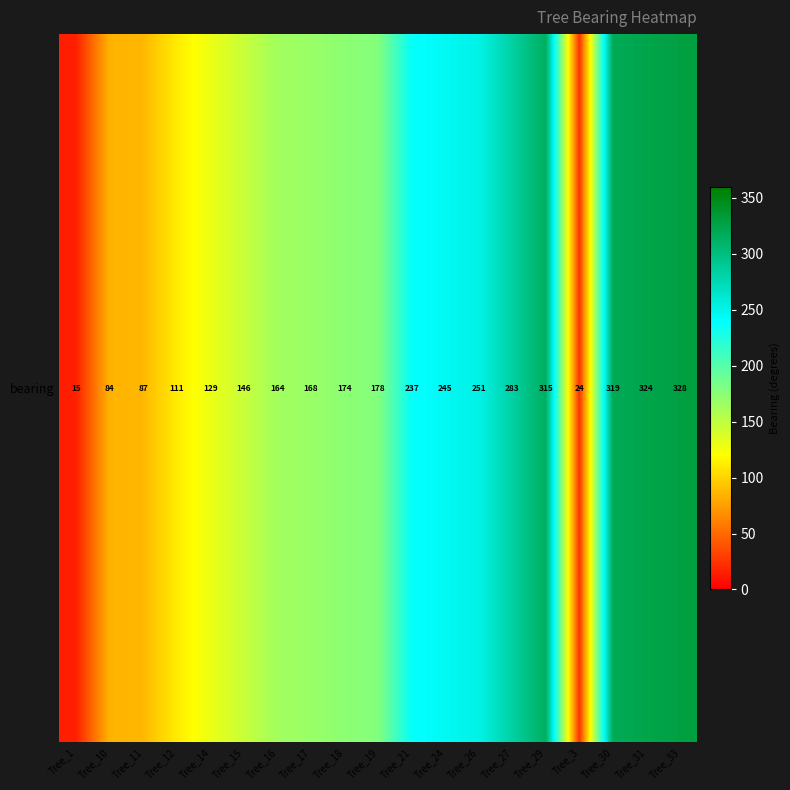

Which has a higher value, Tree_33 or Tree_30?

Tree_33